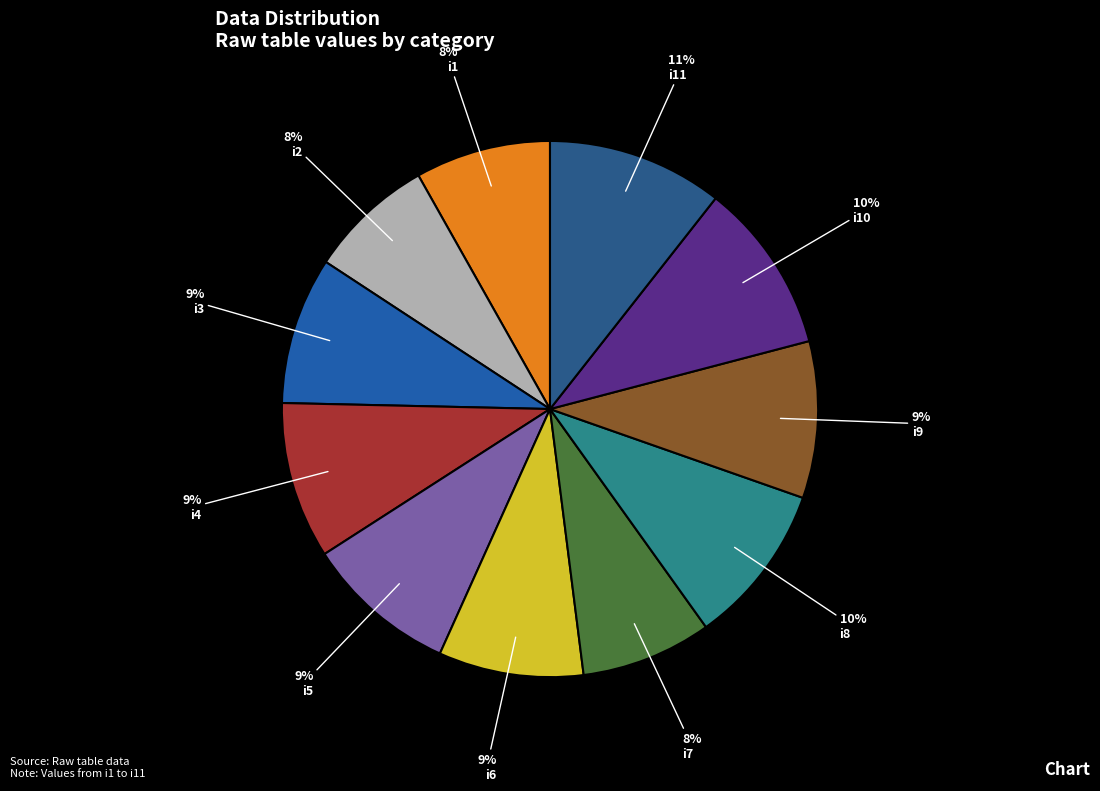

To the nearest percent, what is the difference between the largest and smallest slice percentages?

3%